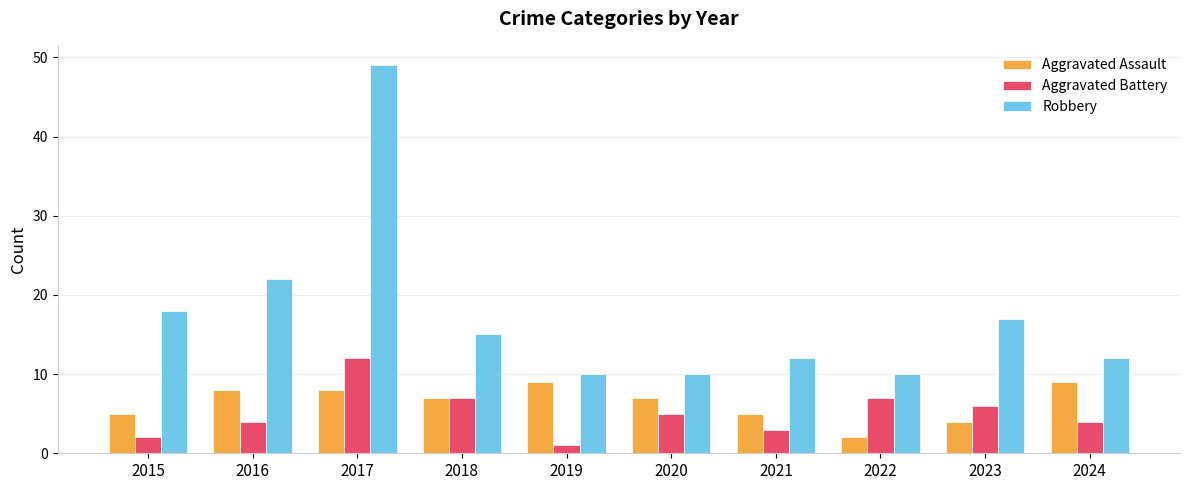

Reading left to right, extract all data points from this chart.

Aggravated Assault: 2015=5	2016=8	2017=8	2018=7	2019=9	2020=7	2021=5	2022=2	2023=4	2024=9
Aggravated Battery: 2015=2	2016=4	2017=12	2018=7	2019=1	2020=5	2021=3	2022=7	2023=6	2024=4
Robbery: 2015=18	2016=22	2017=49	2018=15	2019=10	2020=10	2021=12	2022=10	2023=17	2024=12